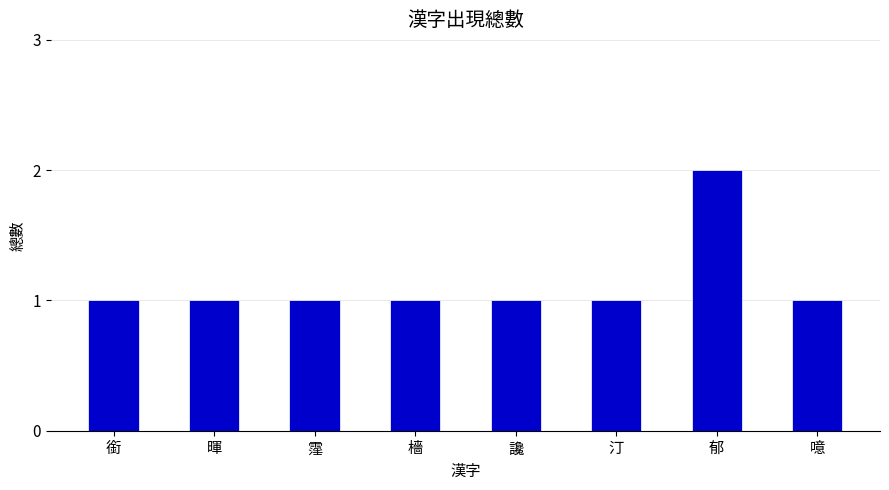

How many series are shown in this chart?

1